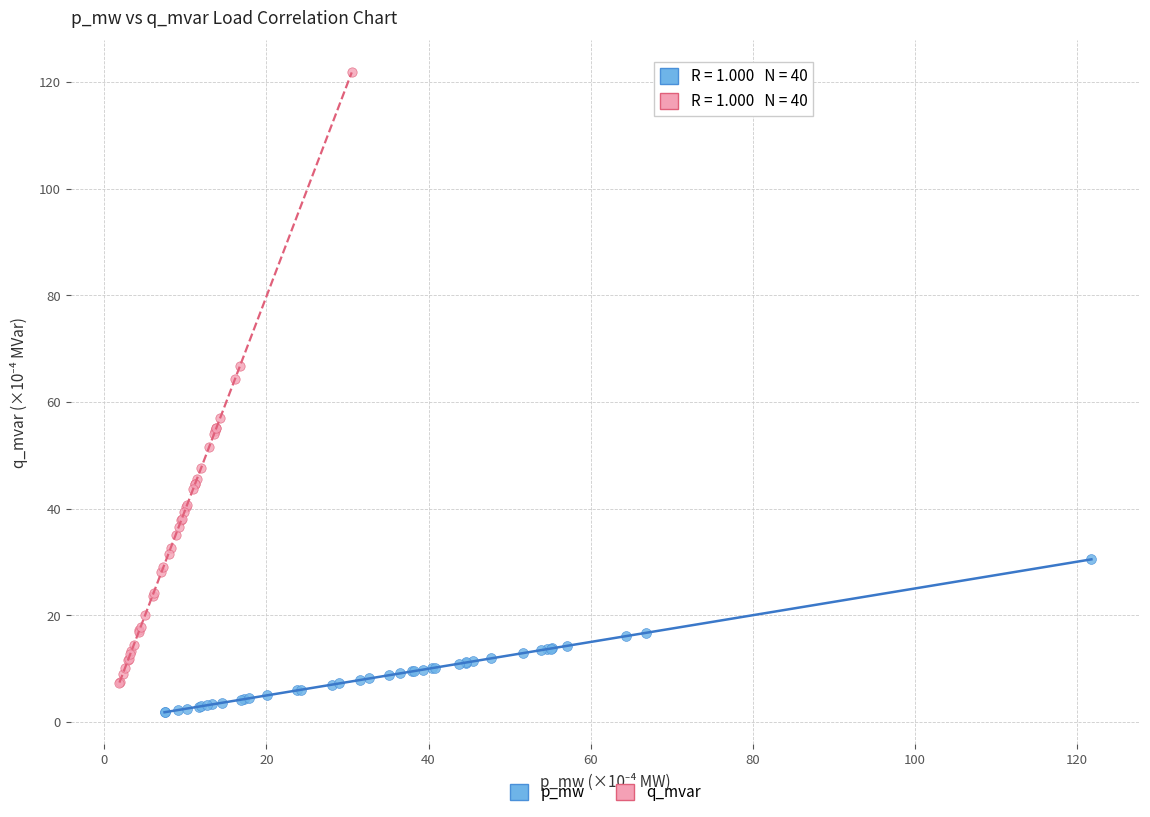

Which series has the largest Y range (max minus min)?

q_mvar